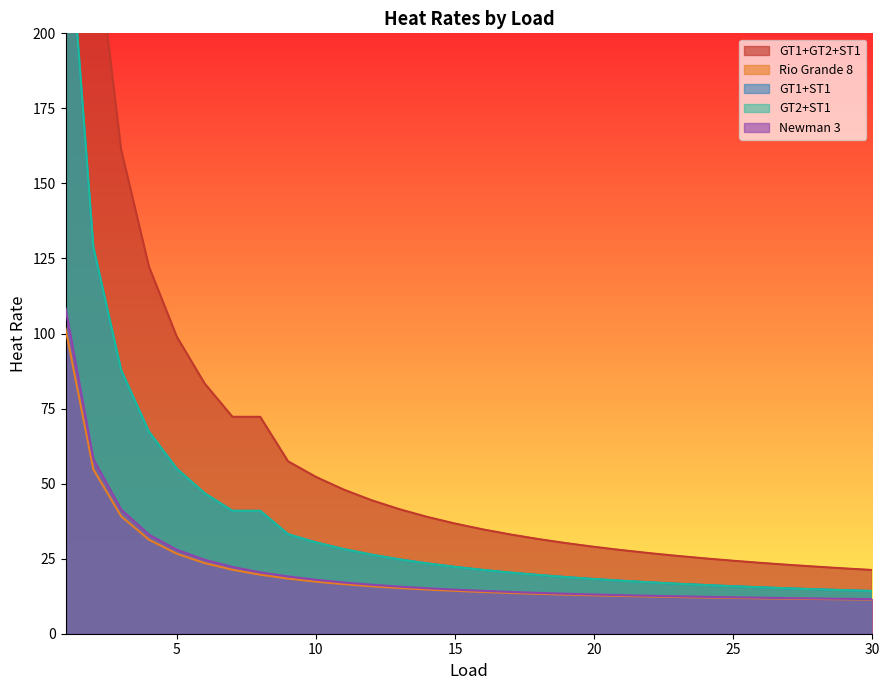

What is the value of the Rio Grande 8 point at the 15th from the left?

14.3